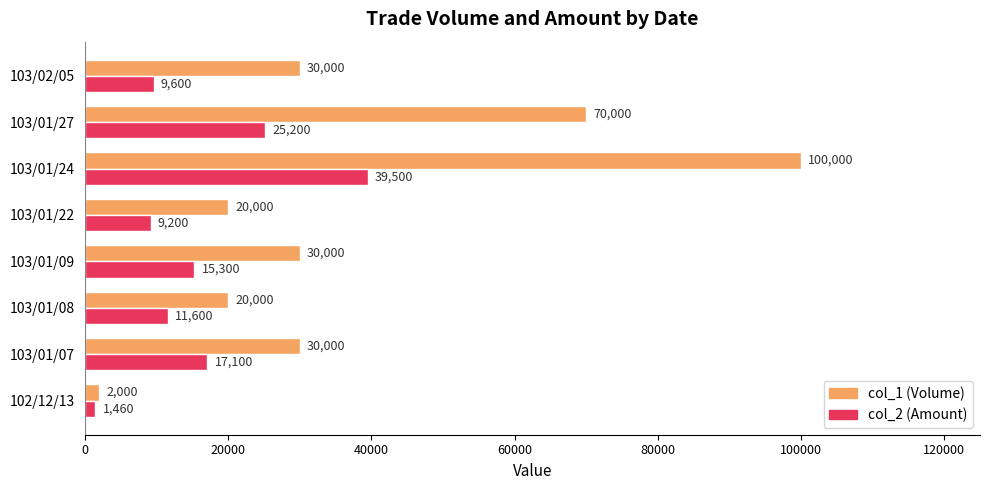

List the series in order of their peak value, lowest first.

col_2 (Amount), col_1 (Volume)